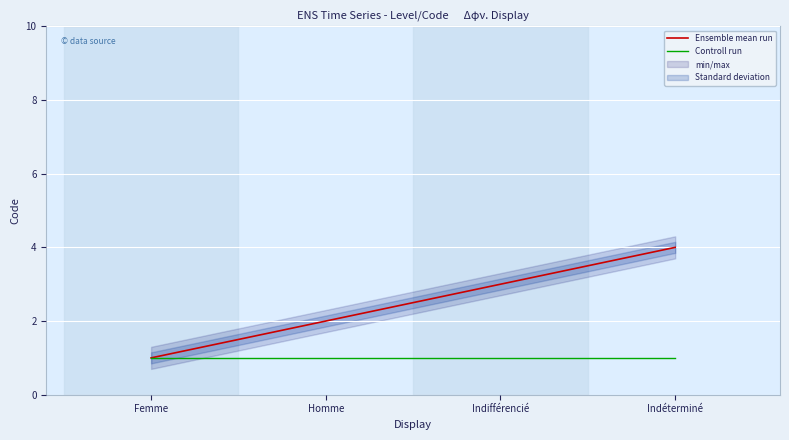

What is the difference between the second highest and second lowest values in the Ensemble mean run series?

1